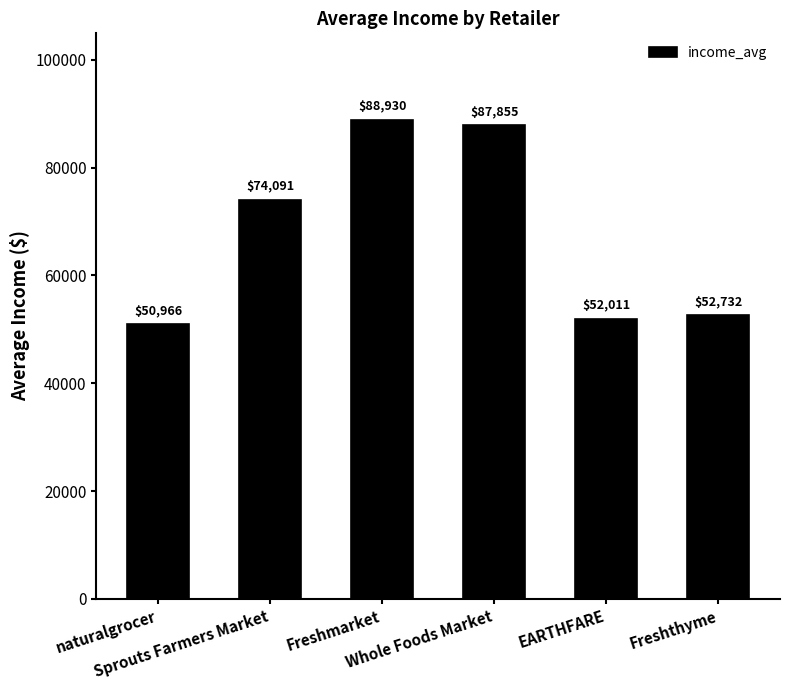

Rank the categories by value from lowest to highest.

naturalgrocer, EARTHFARE, Freshthyme, Sprouts Farmers Market, Whole Foods Market, Freshmarket